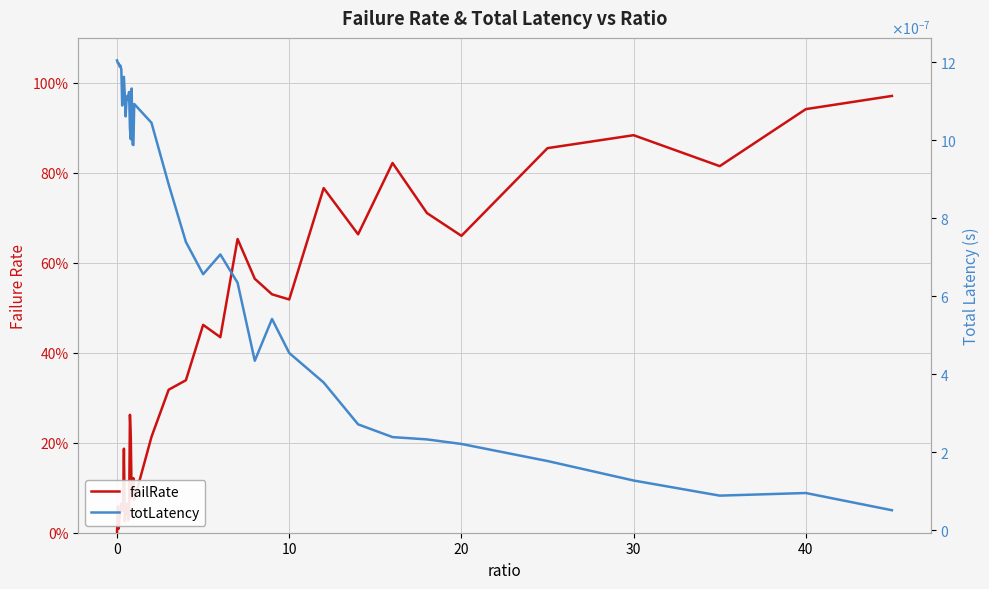

What is the sum of all failRate values?

13.7